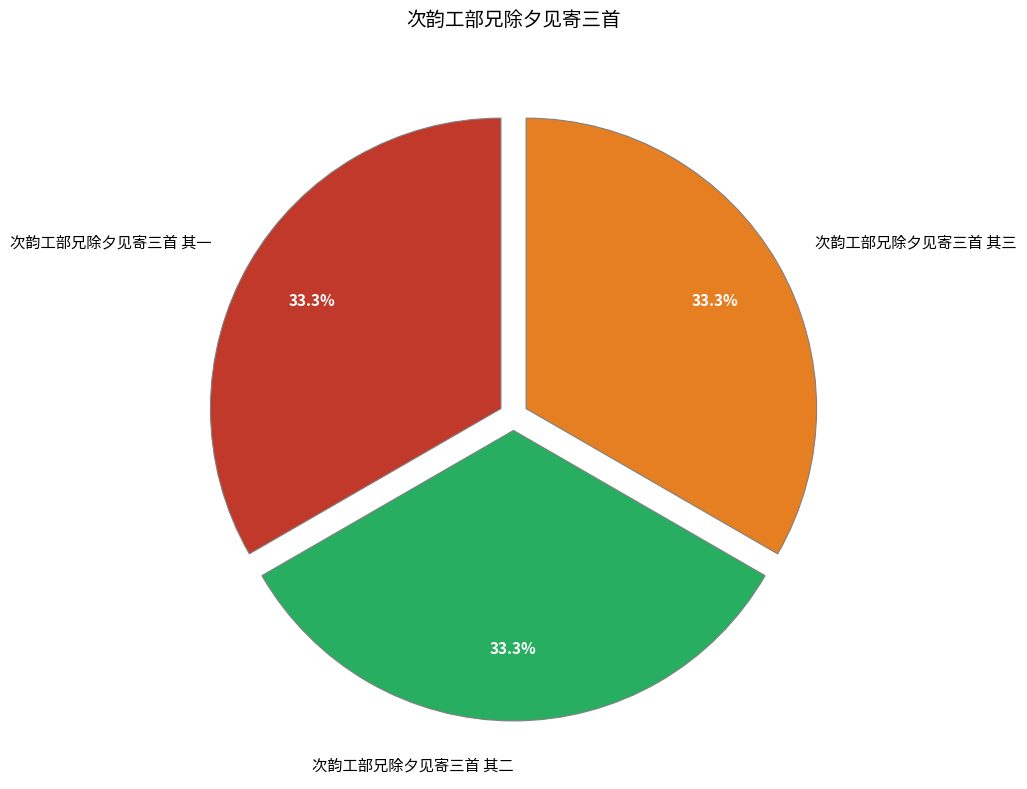

True or false: 次韵工部兄除夕见寄三首 其三 accounts for 18% of the total.

False